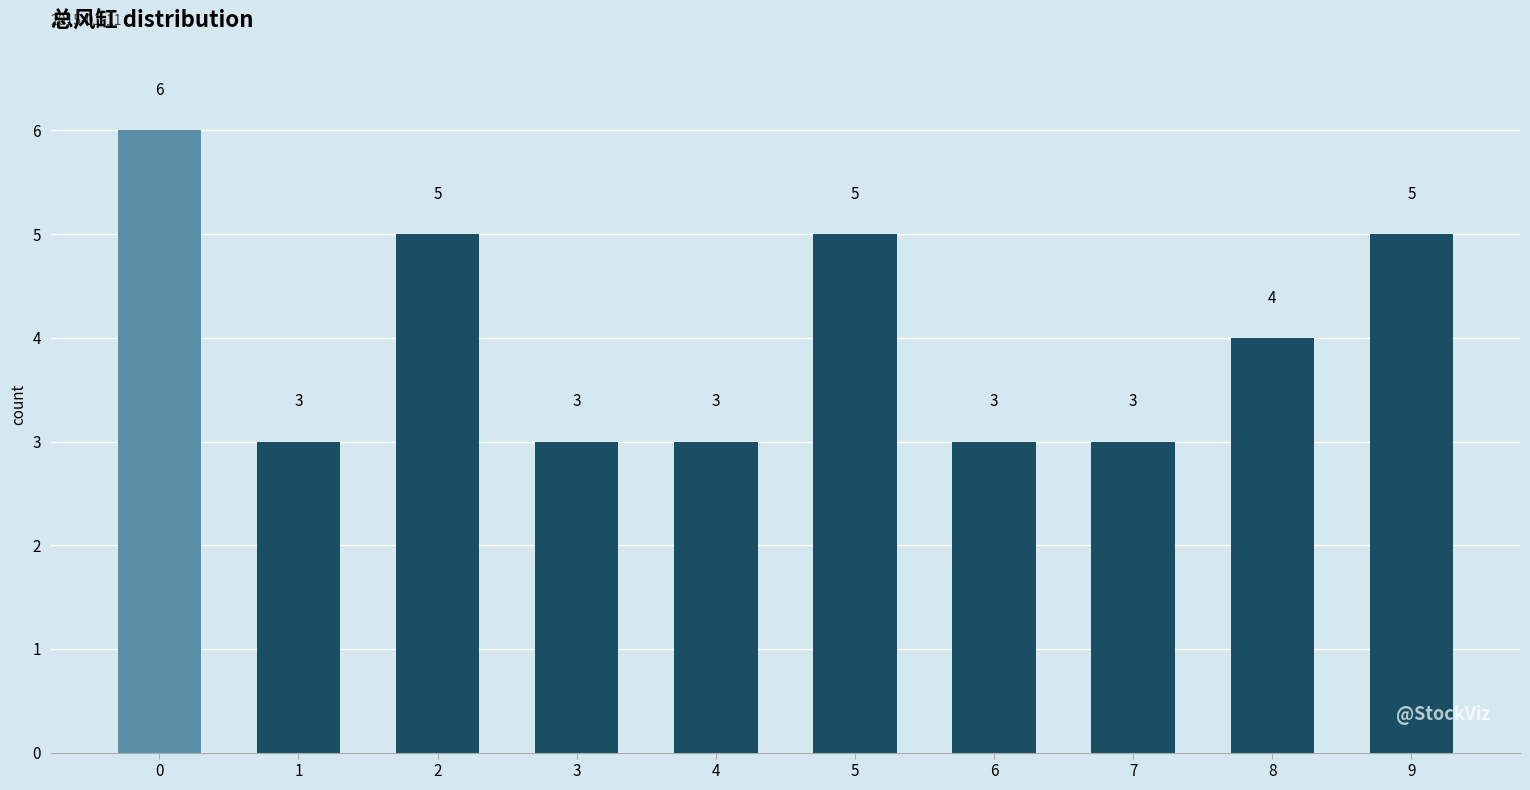

Reading left to right, extract all data points from this chart.

0=6	1=3	2=5	3=3	4=3	5=5	6=3	7=3	8=4	9=5